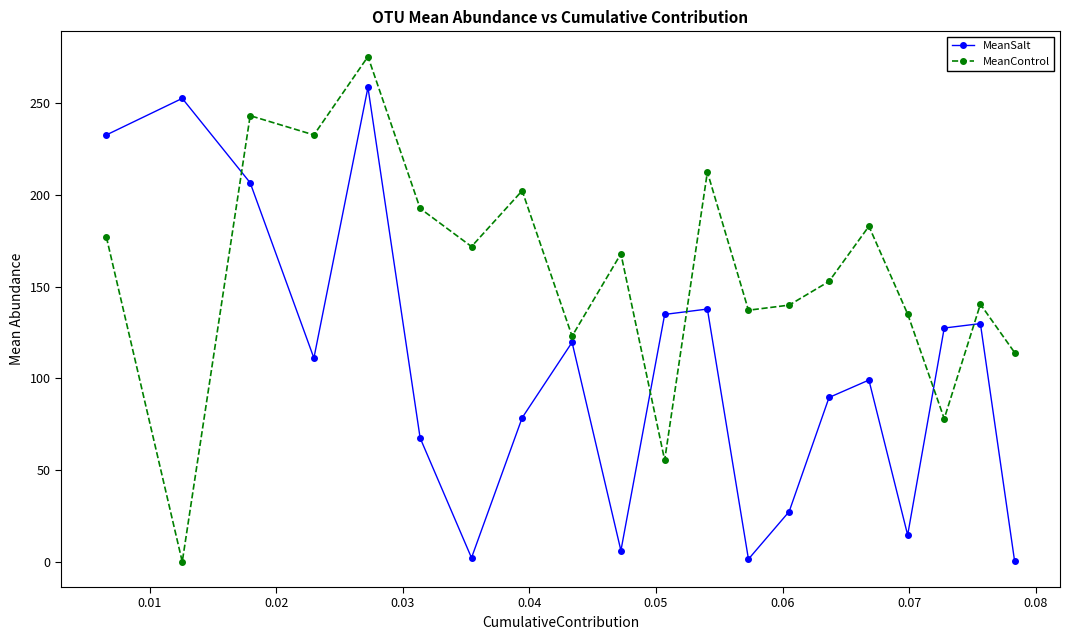

After their last crossing, which series has the higher values: MeanControl or MeanSalt?

MeanControl